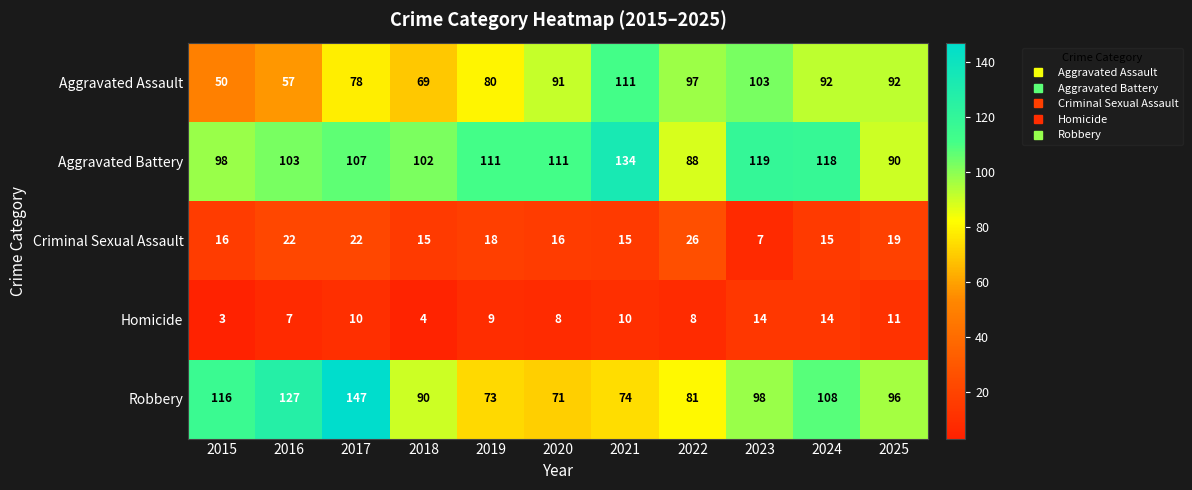

What is the difference between the highest and lowest values at 2021?

124